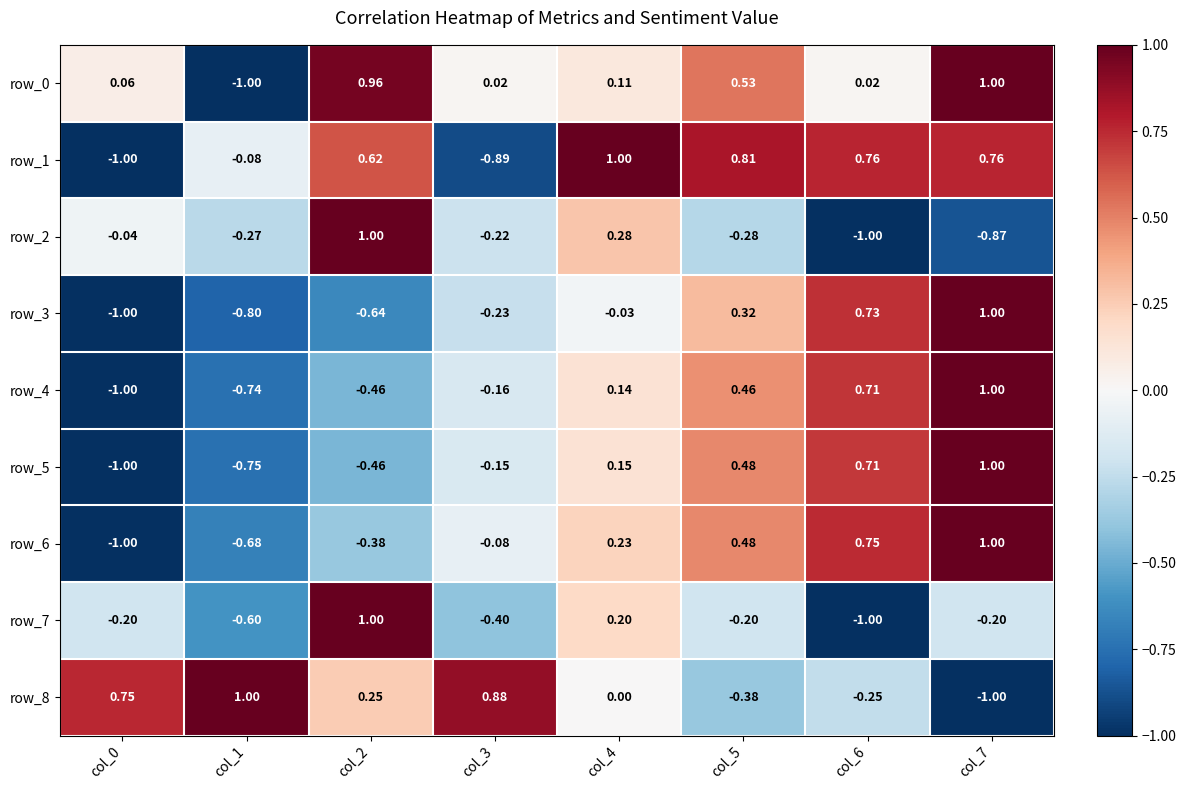

Is the value of row_8 at col_7 greater than the value of row_4 at col_7?

No